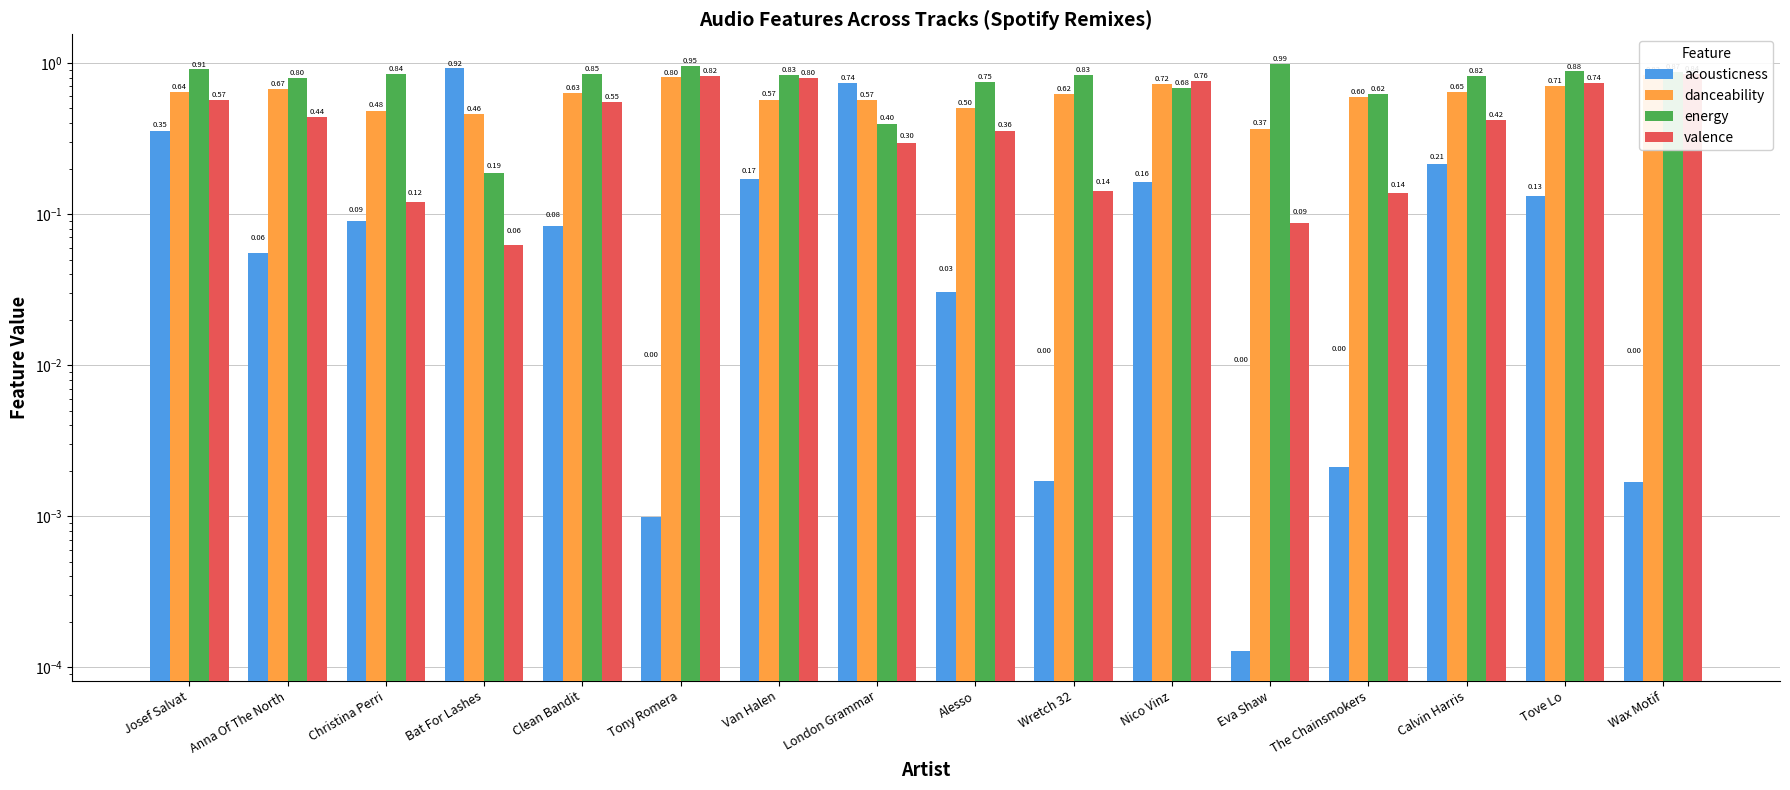

What is the average value of the acousticness series?

0.2